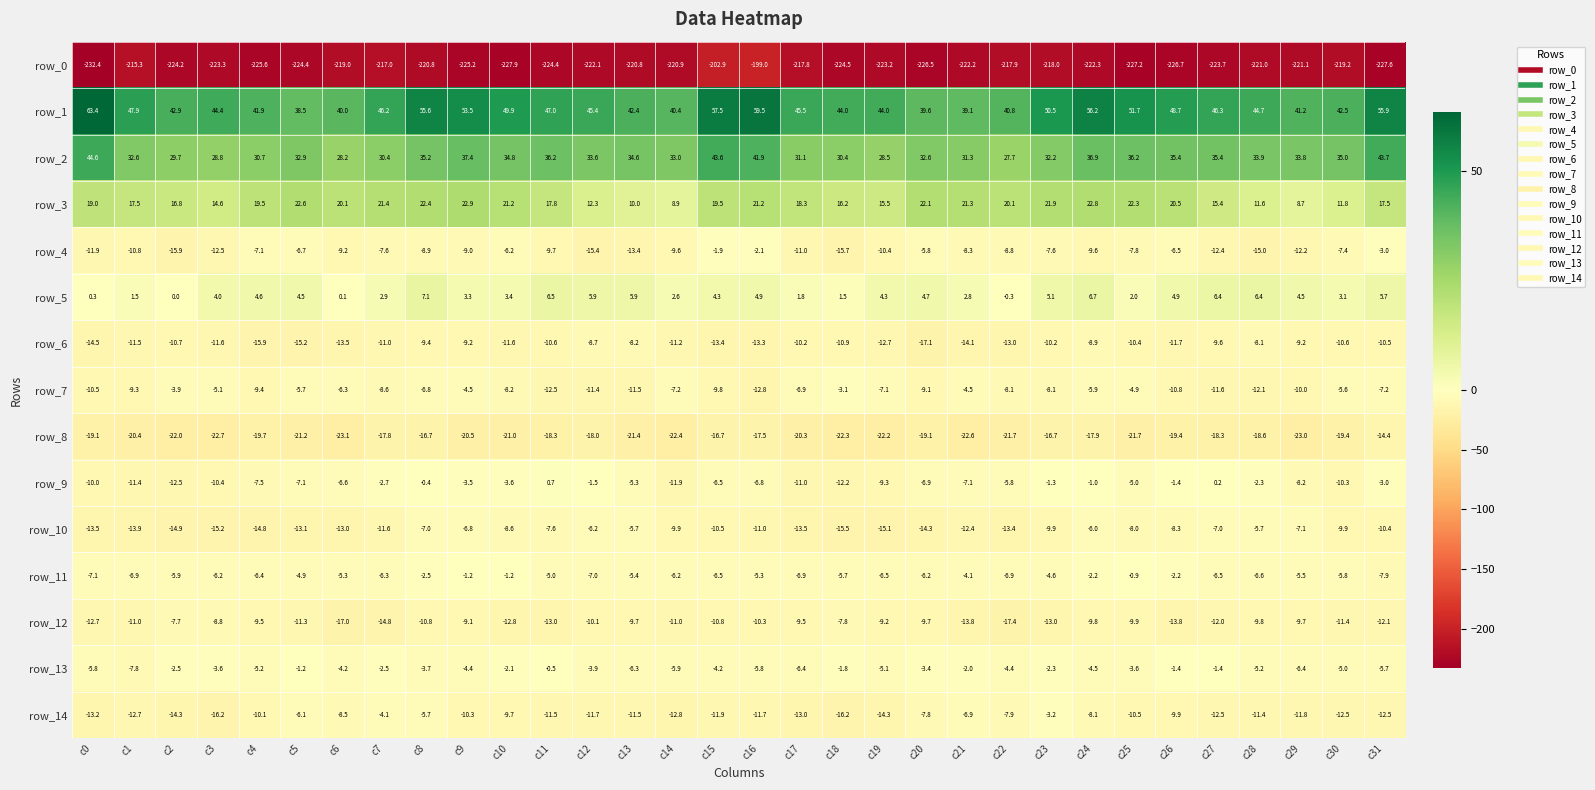

What is the difference between the highest and lowest values at c31?

283.5